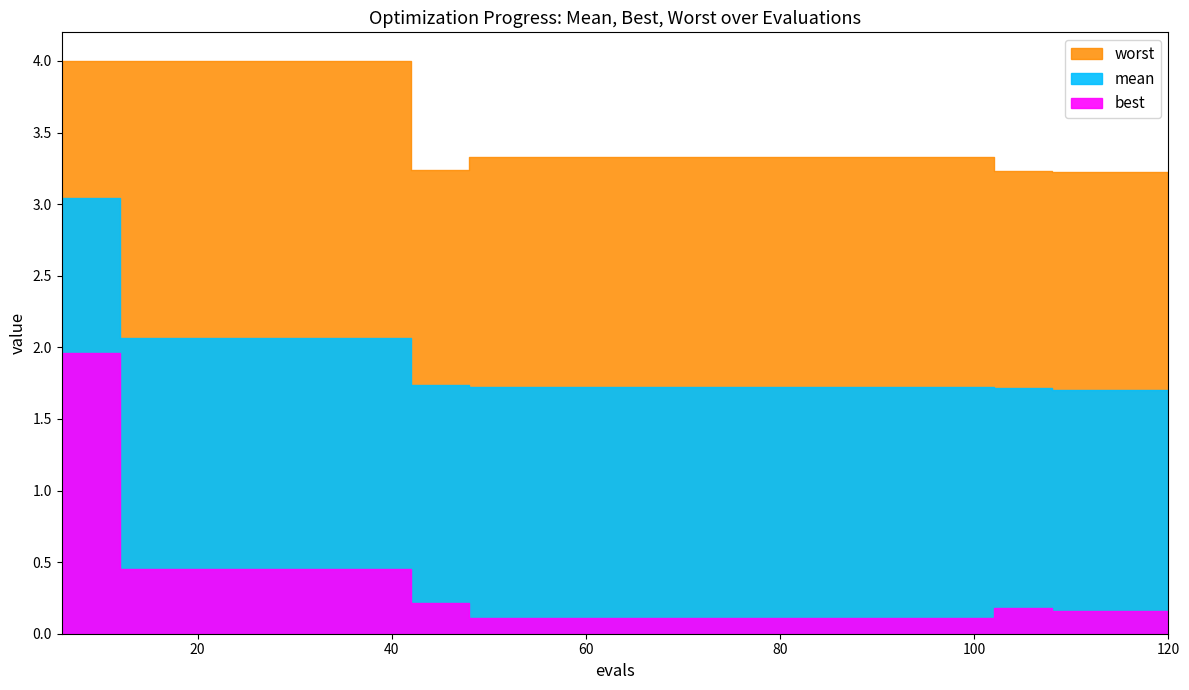

True or false: best has a value of 0.2 at 24.

False